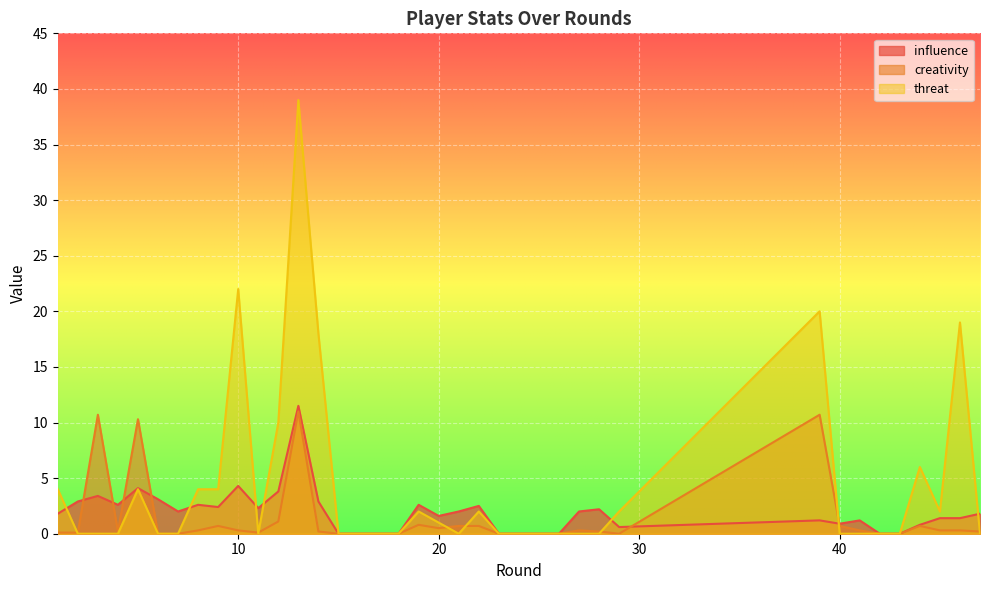

At which label is threat closest to 19?

46